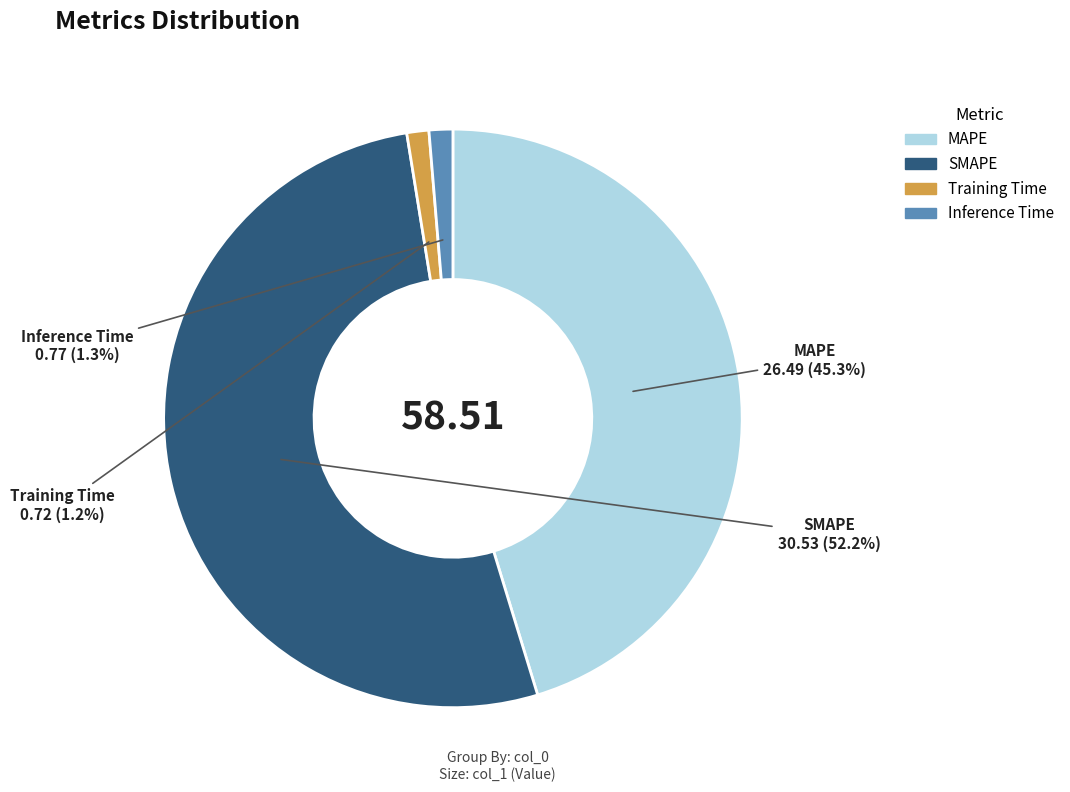

Between SMAPE and Inference Time, which is larger?

SMAPE